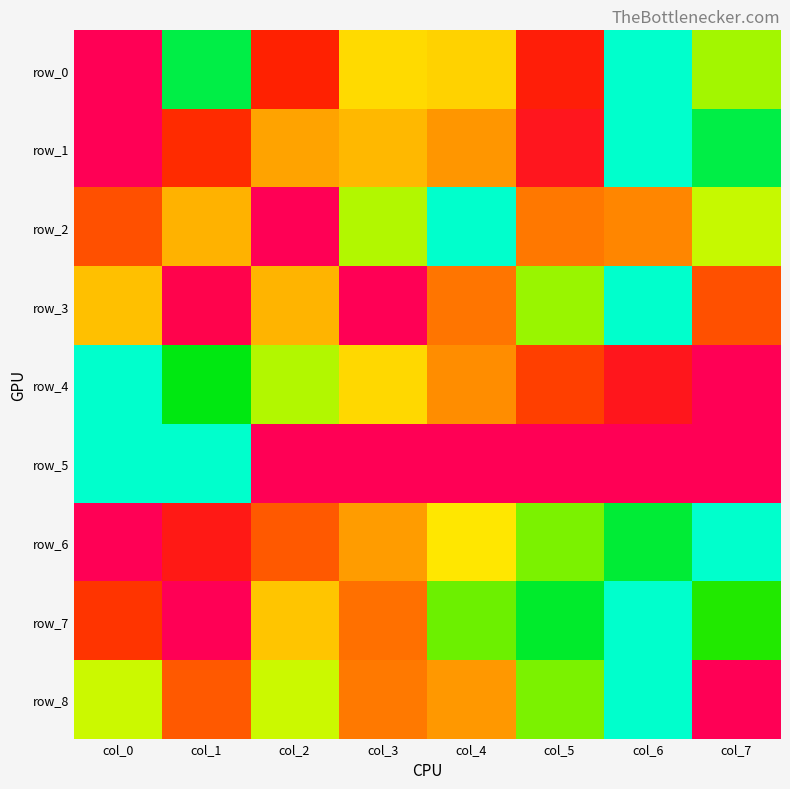

True or false: row_2 has a value of 0.7 at col_0.

True